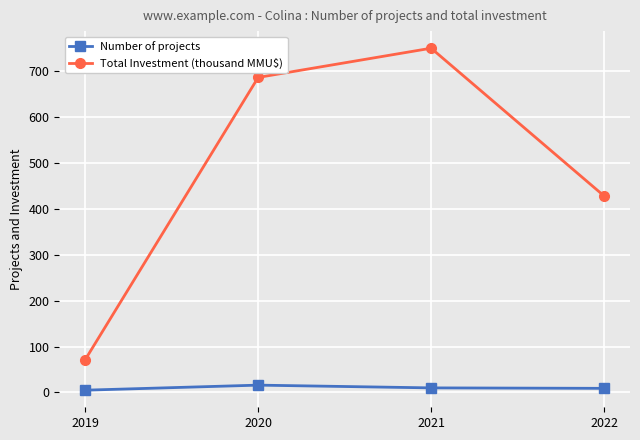

True or false: Number of projects has more than 0 points higher than both neighbors.

True